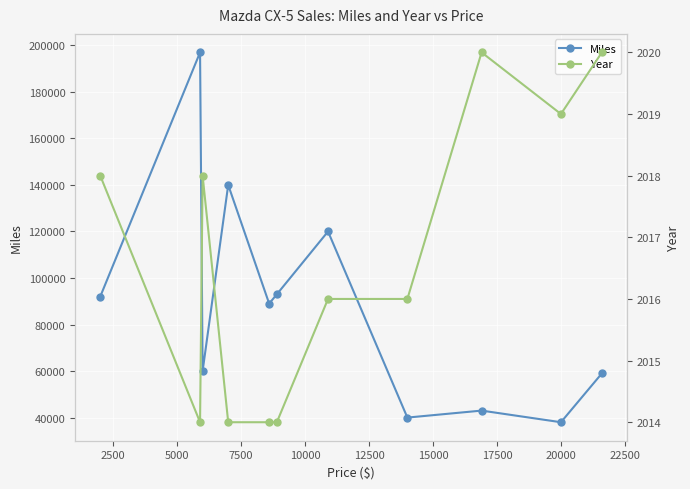

How many lines are shown in the chart?

2